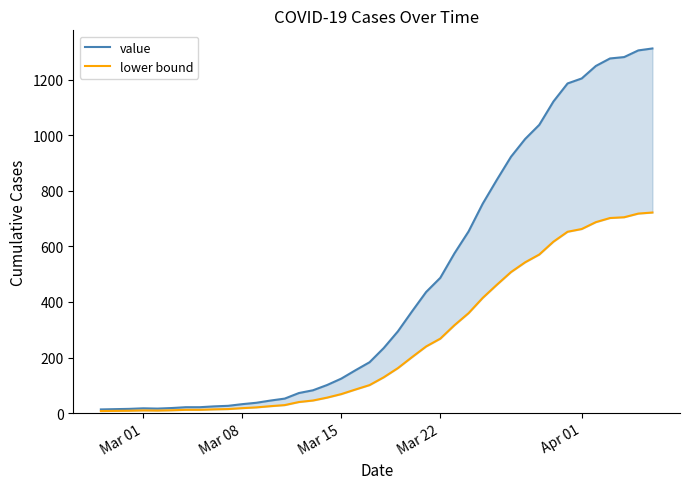

Which series has the largest total across all categories?

value